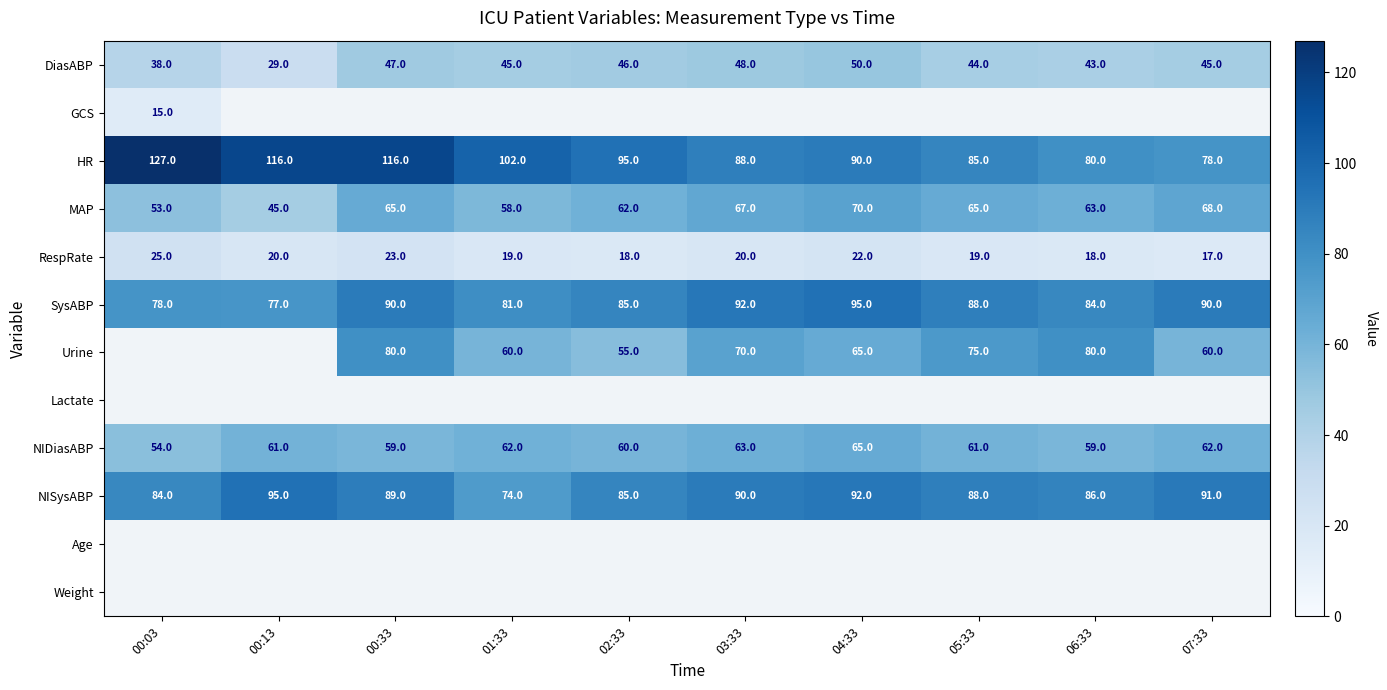

What is the minimum value for NIDiasABP?

54